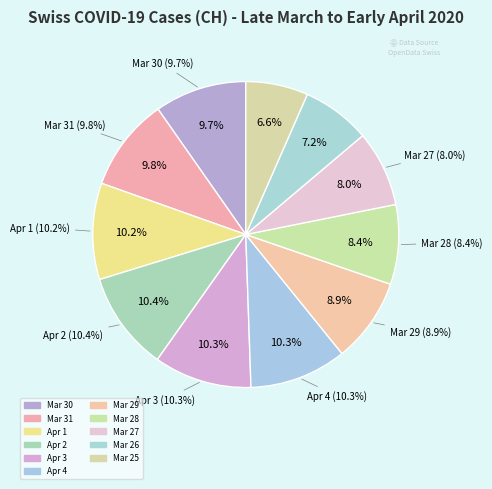

Is there any slice that represents more than half of the pie?

No